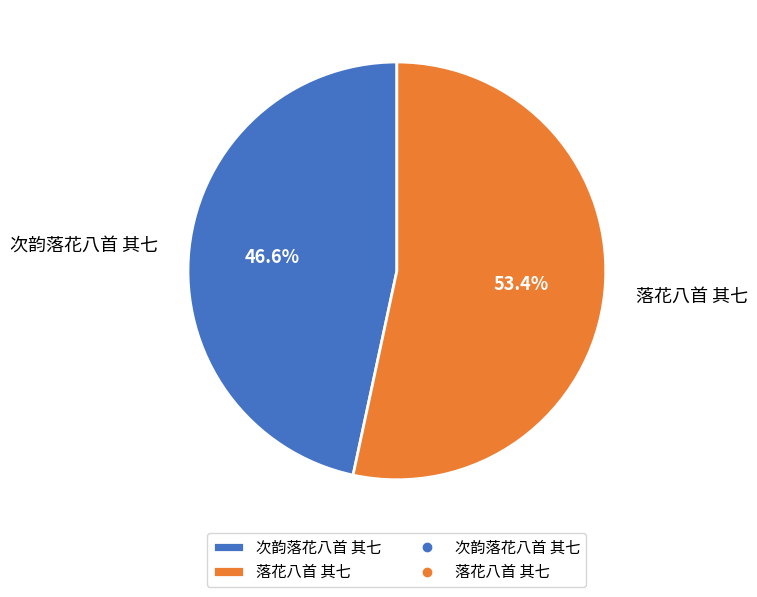

To the nearest percent, what percentage of the pie is 落花八首 其七?

53%